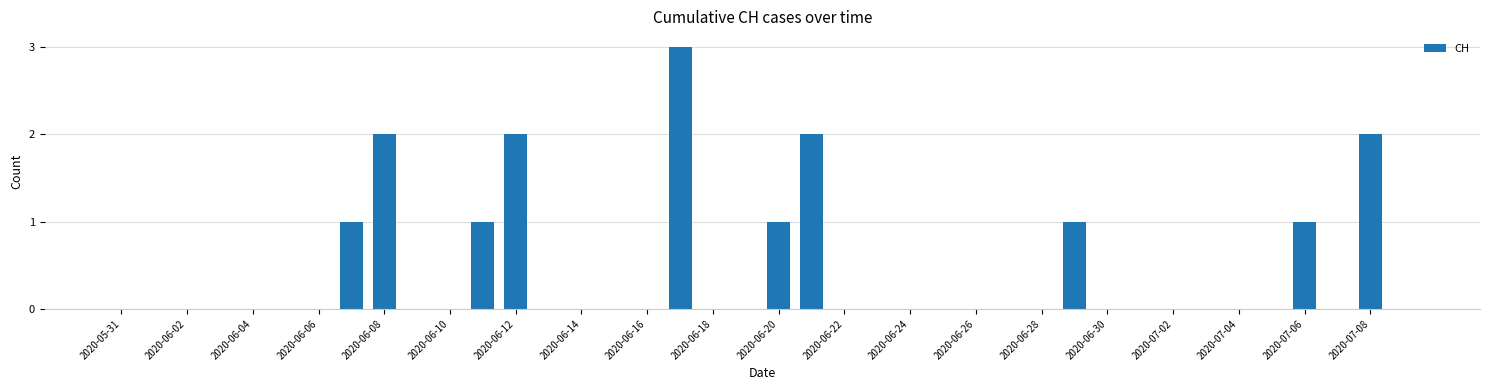

How many distinct data groups are displayed?

1